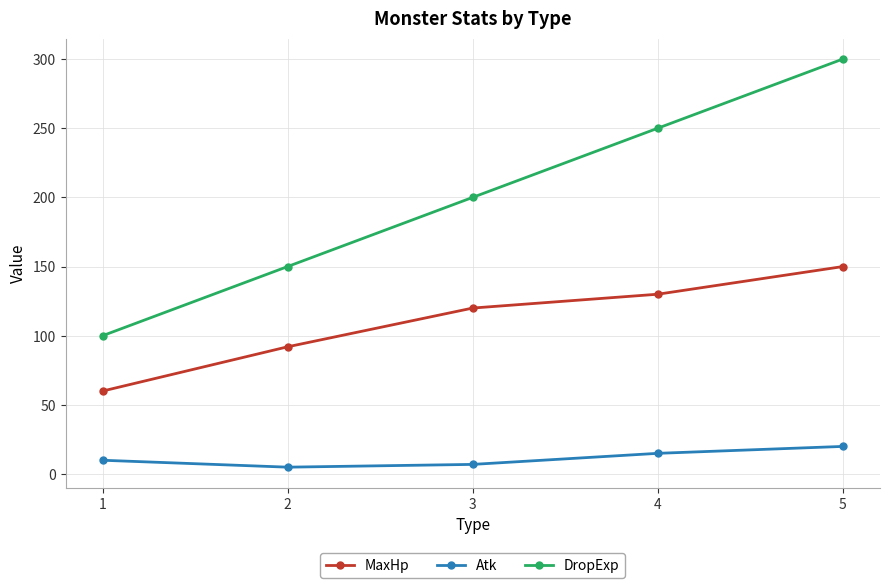

Reading left to right, extract all data points from this chart.

MaxHp: 1=60	2=92	3=120	4=130	5=150
Atk: 1=10	2=5	3=7	4=15	5=20
DropExp: 1=100	2=150	3=200	4=250	5=300